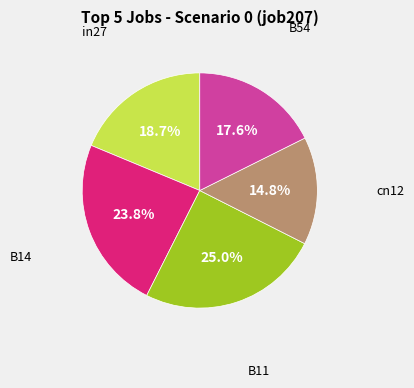

How many segments does this pie chart have?

5